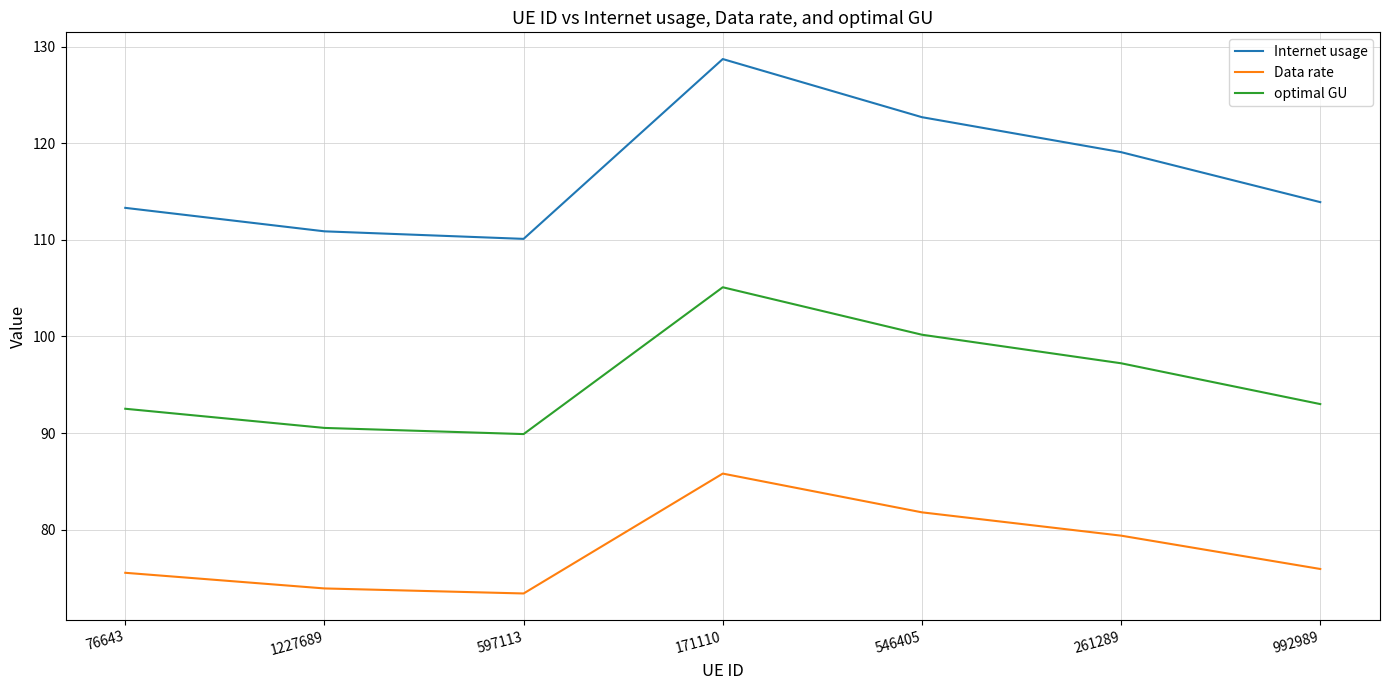

What is the minimum value for Internet usage?

110.1